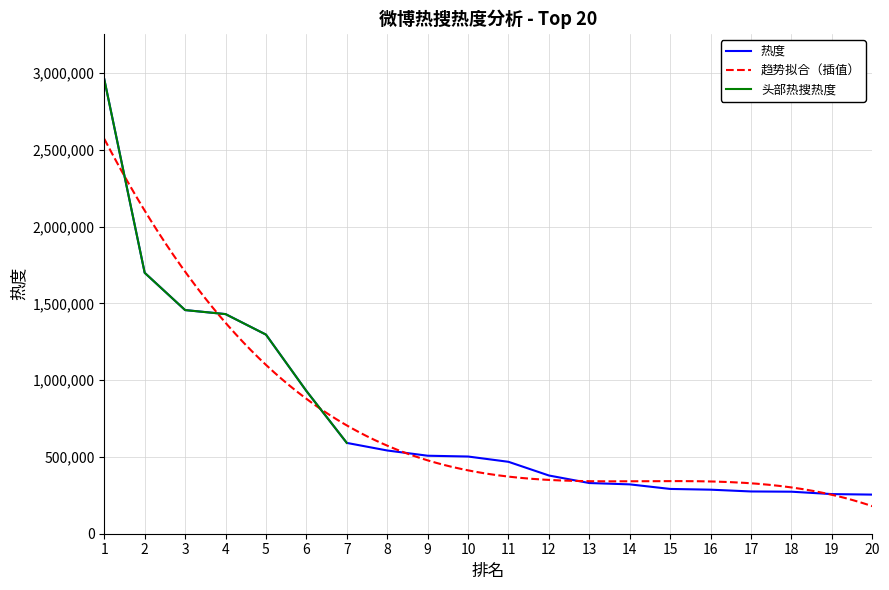

What is the sum of all values?

15054042